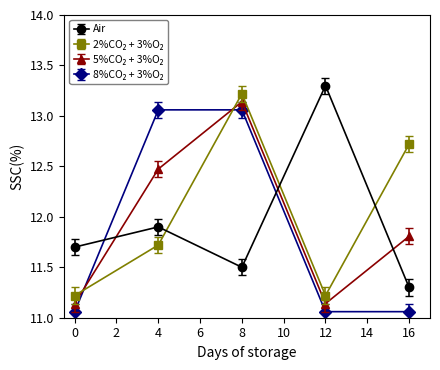

What is the sum of the Air values at 8 and 16?

22.8